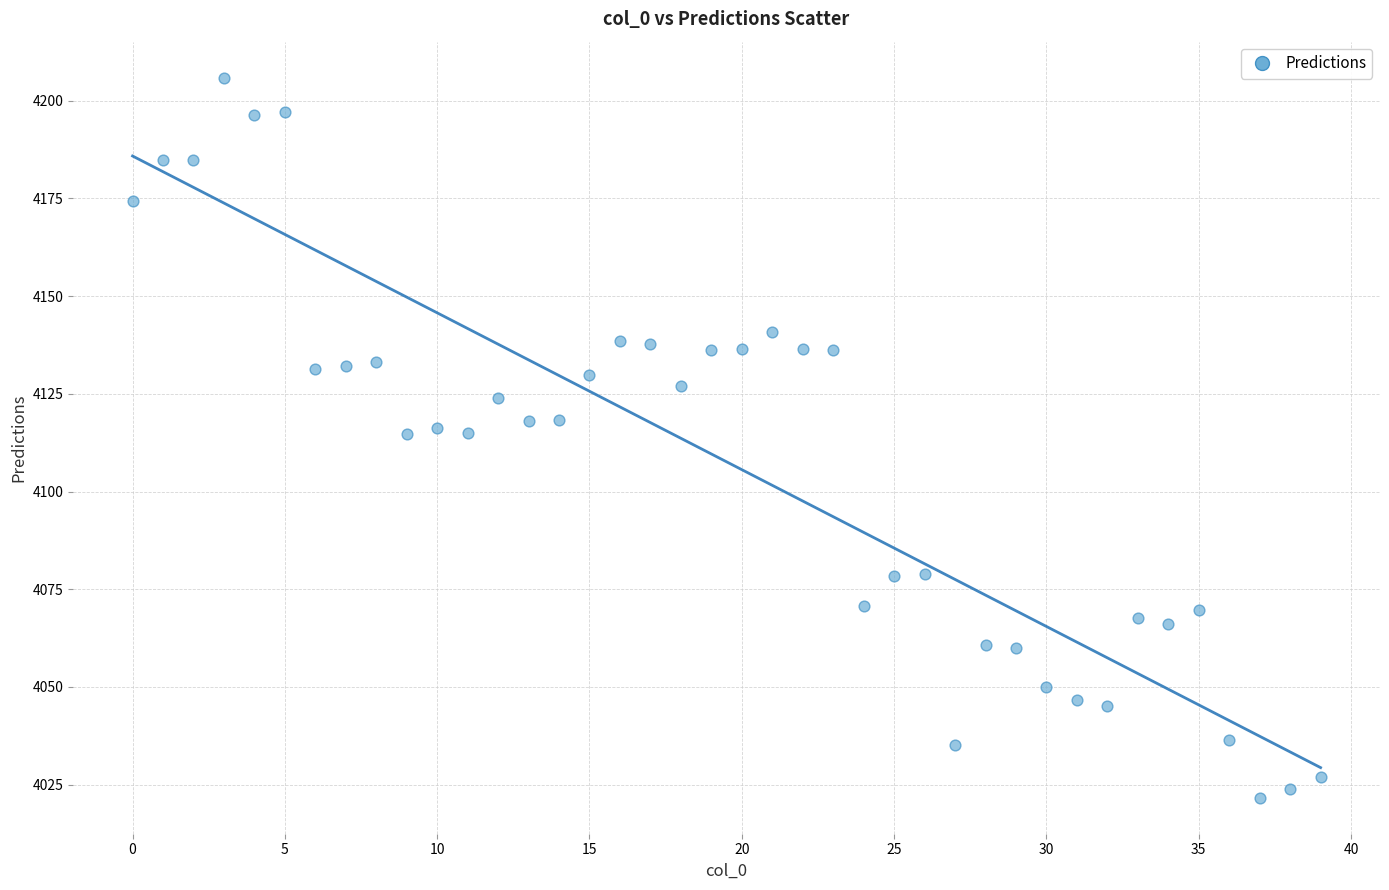

How many points are shown in the scatter plot?

40